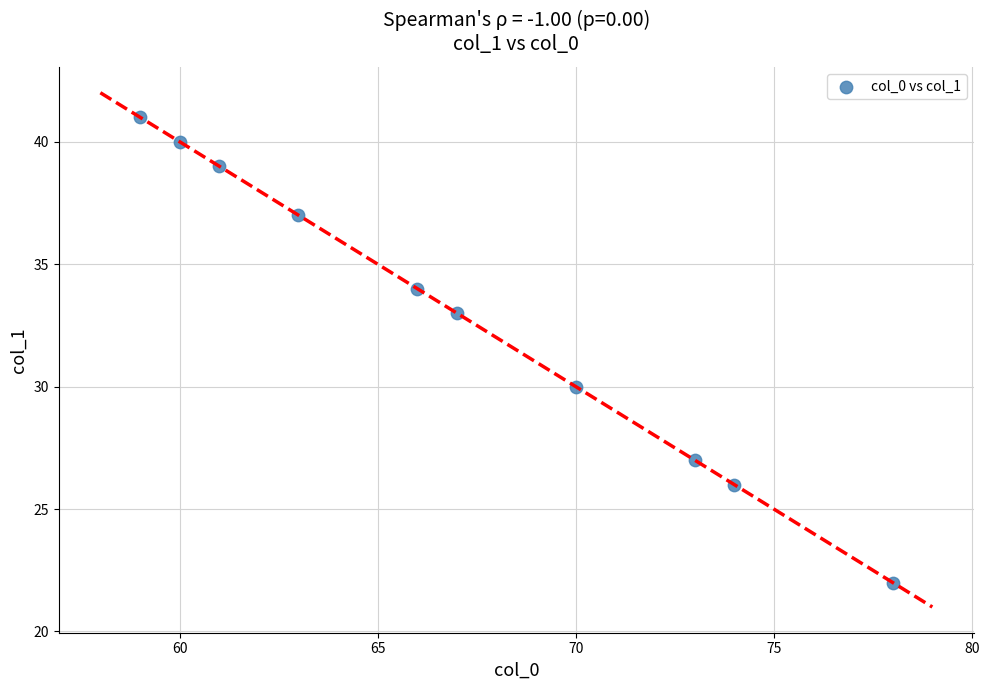

What Y value in the scatter plot is closest to 31?

30